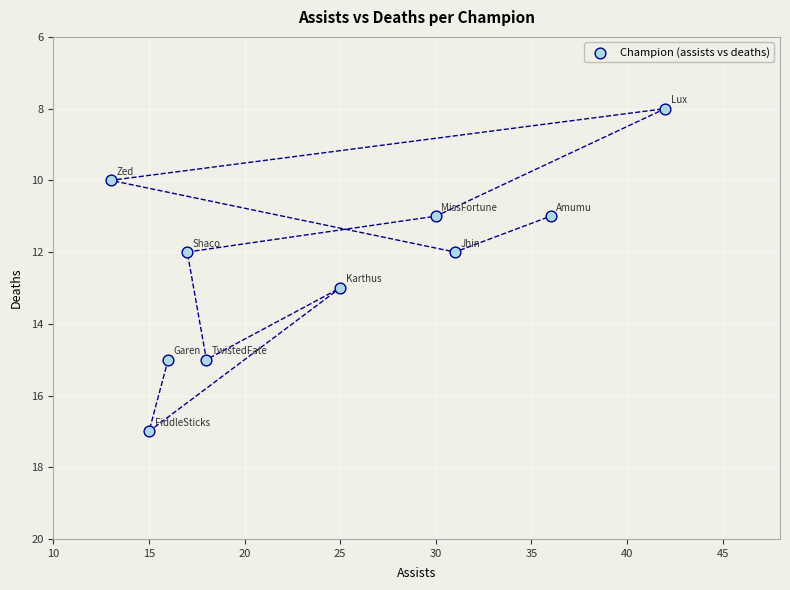

What is the average Y value?

12